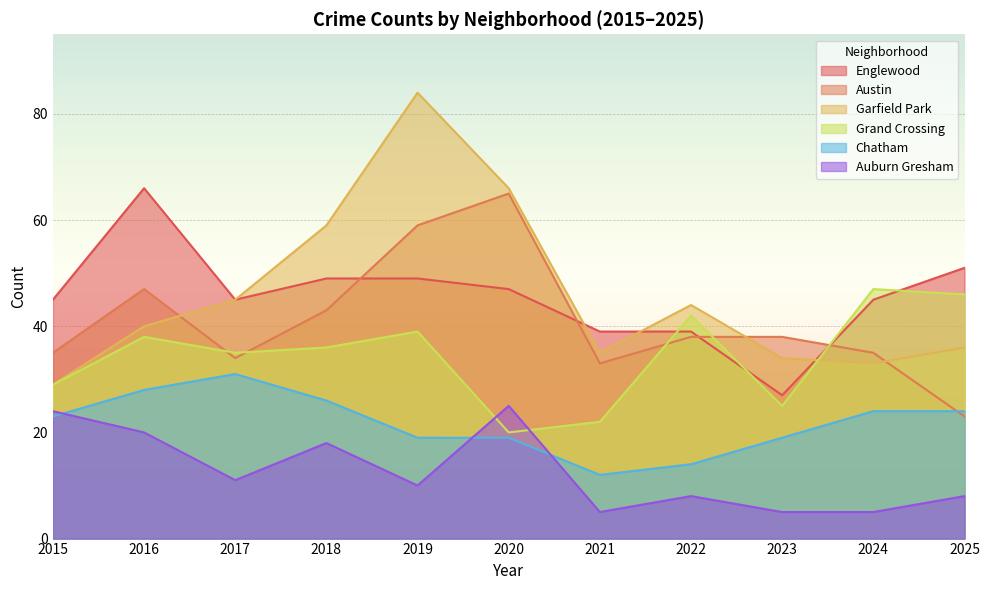

How many values in the Chatham series exceed 23?

5